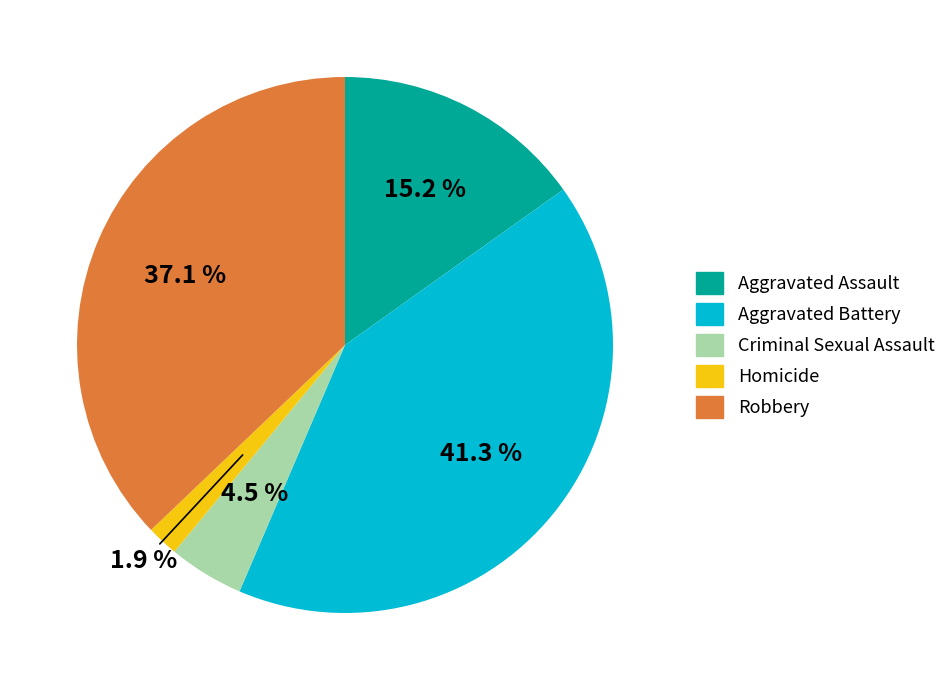

Combined, do Aggravated Assault and Criminal Sexual Assault account for over 50%?

No